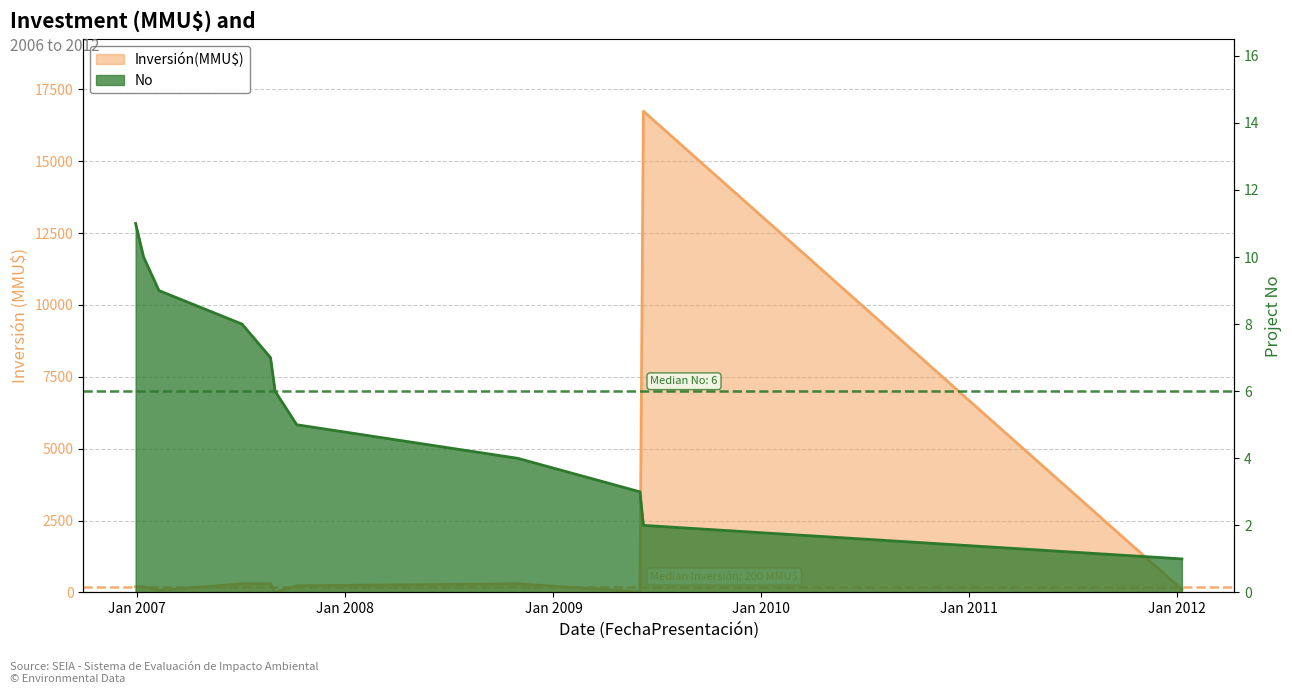

What is the smallest value displayed?

1